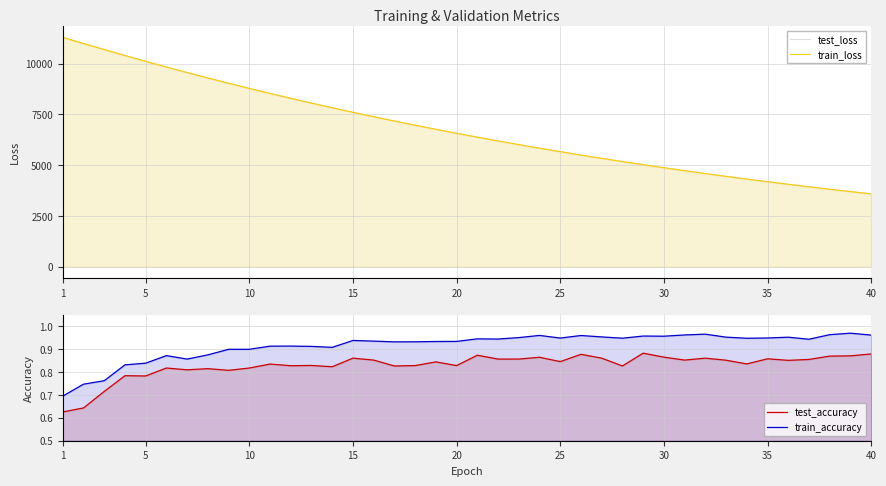

True or false: test_loss has more than 0 interior local peaks.

False